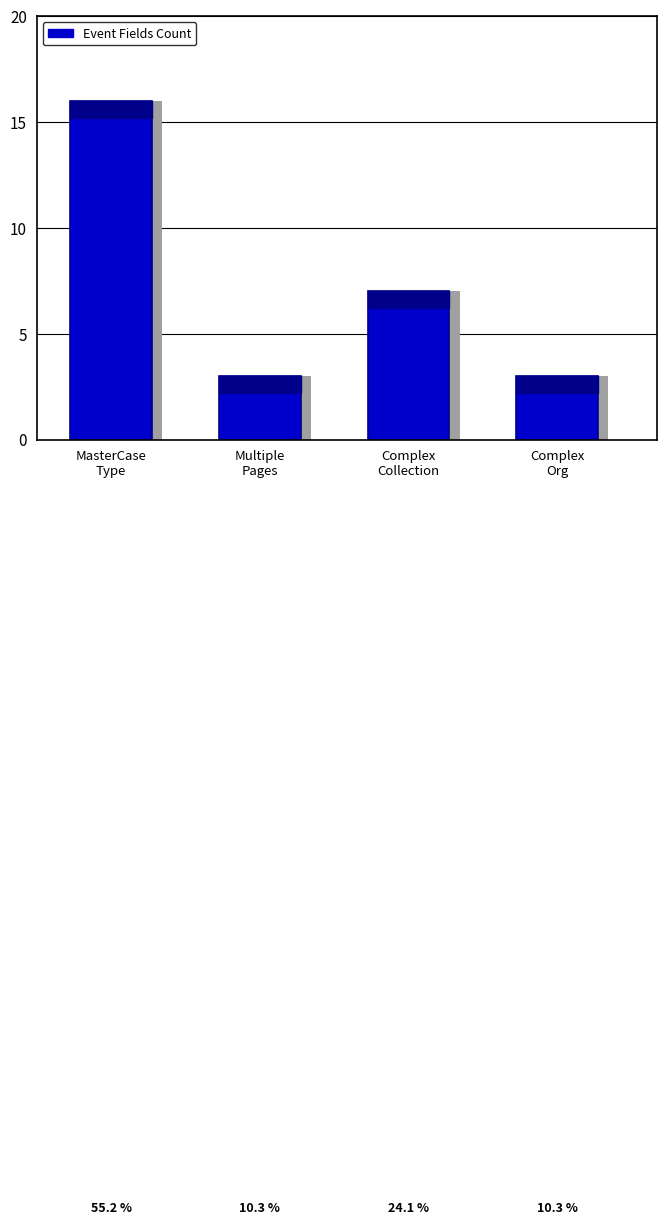

What is the sum of all values?

29